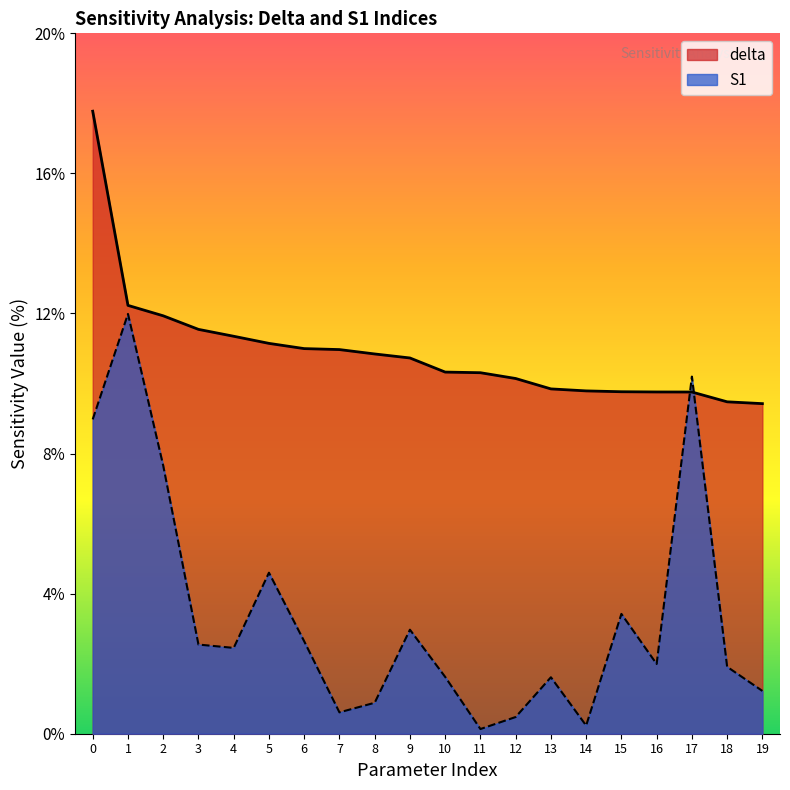

Where is the first local maximum for S1?

1